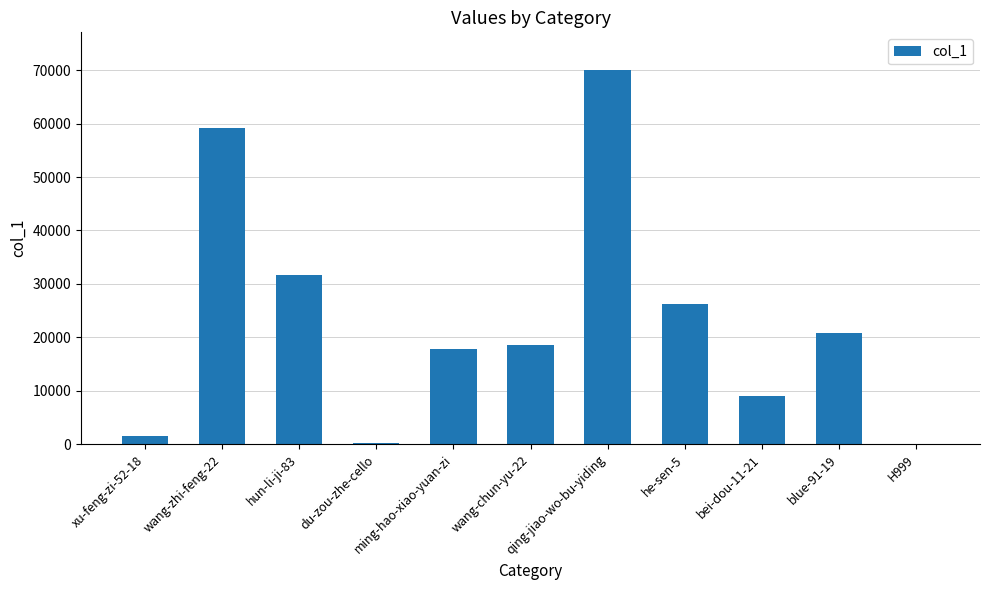

At which label is the value closest to 35033?

hun-li-ji-83